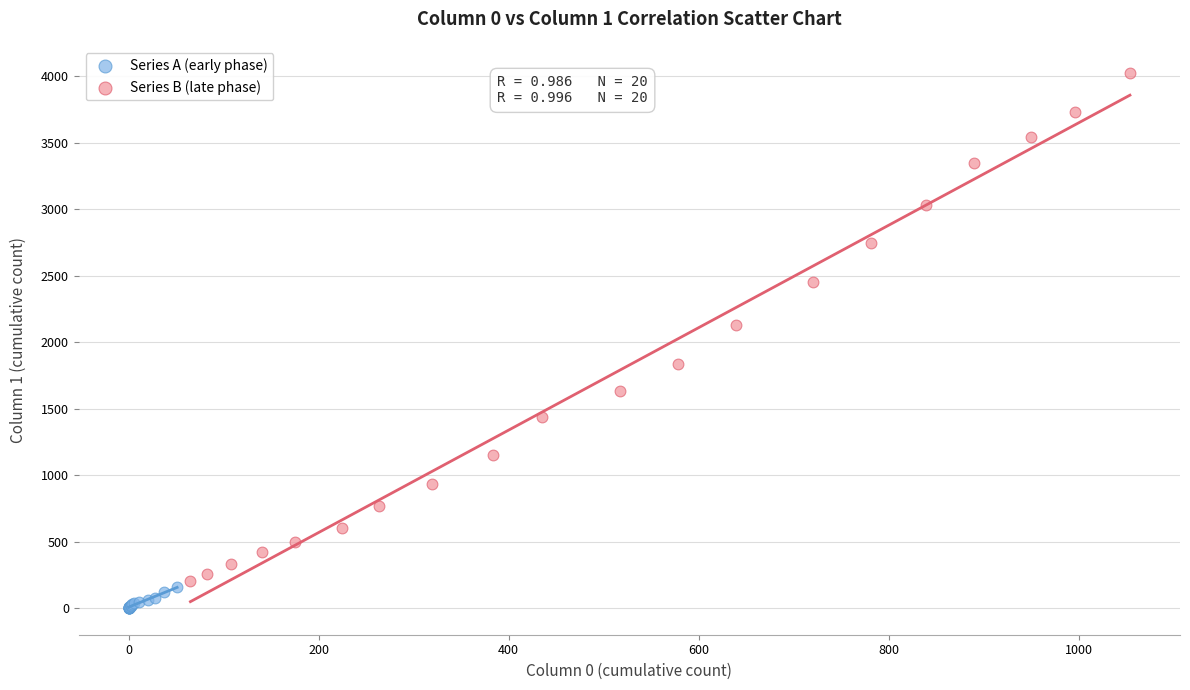

Which series contains the highest Y value?

Series B (late phase)